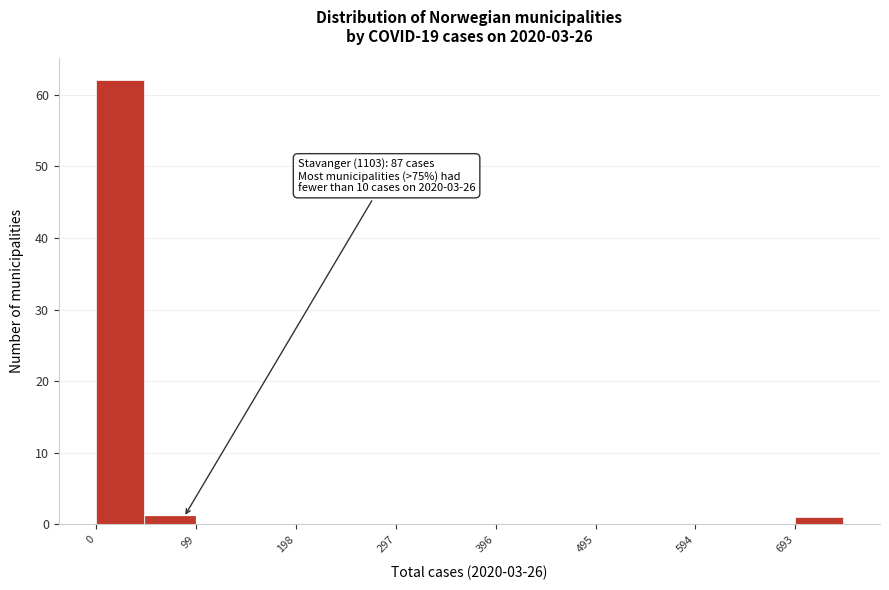

Which range on the x-axis has the tallest bar?

0 to 50